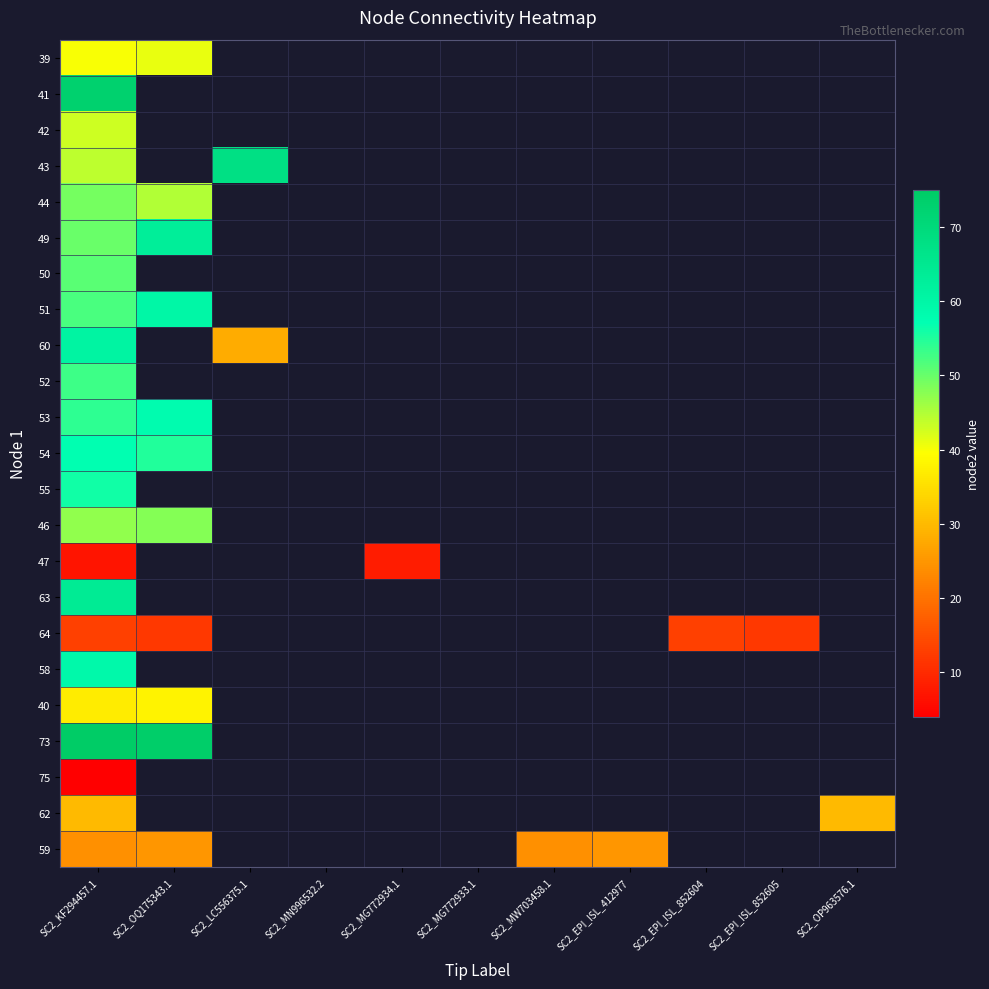

Rank the series at SC2_KF294457.1 from highest to lowest value.

73, 41, 63, 60, 58, 54, 55, 53, 52, 51, 50, 49, 44, 46, 43, 42, 39, 40, 62, 59, 64, 47, 75